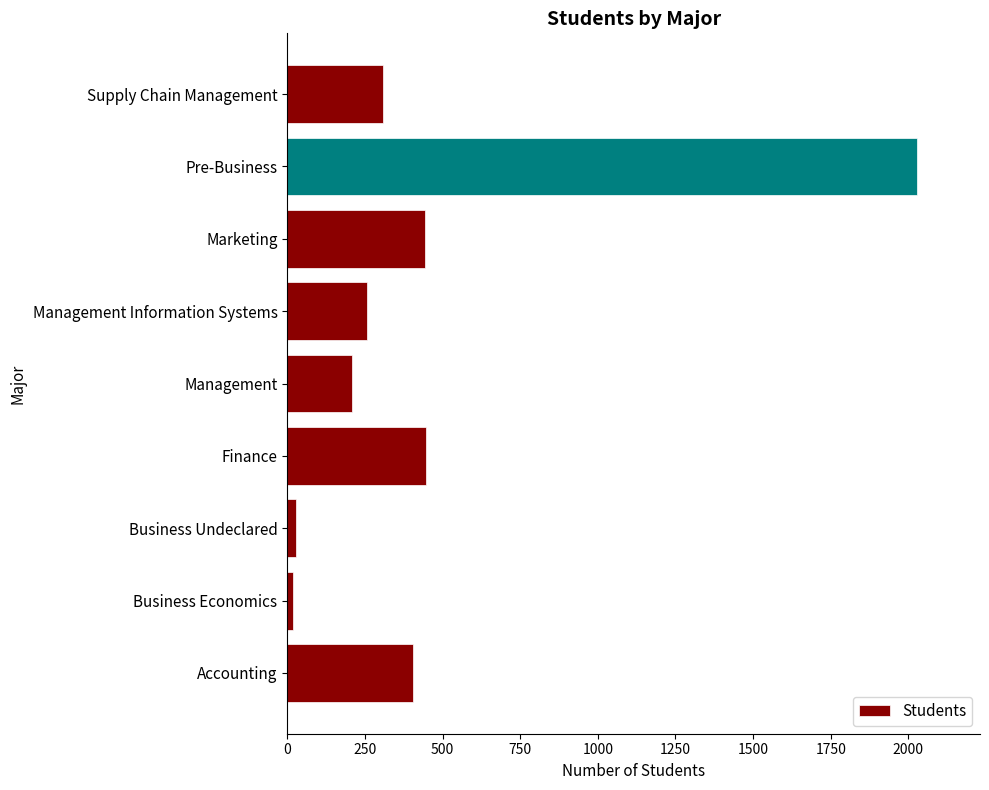

How many series are shown in this chart?

1